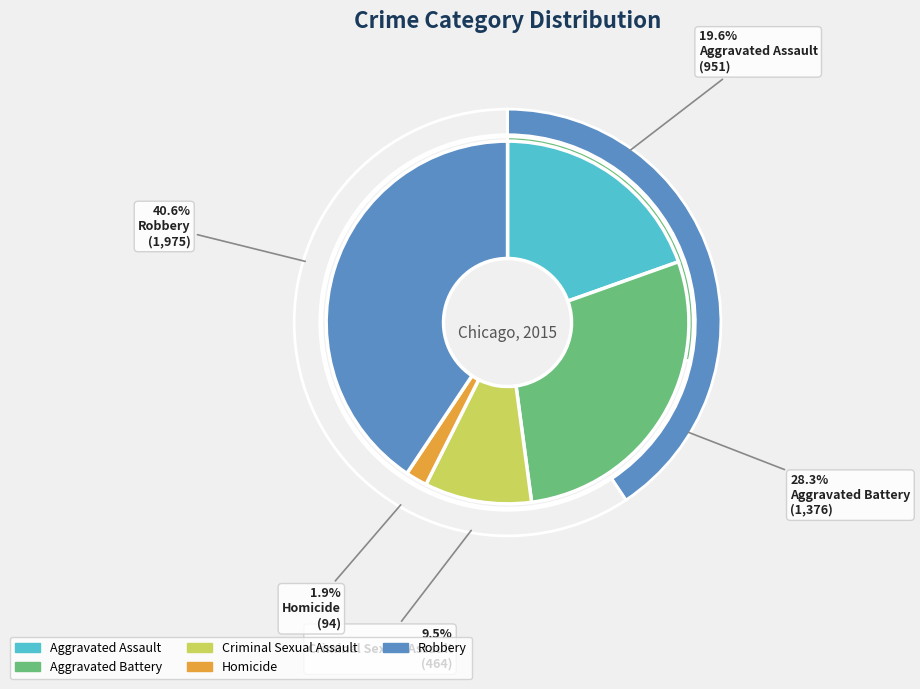

Is there any slice that represents more than half of the pie?

No